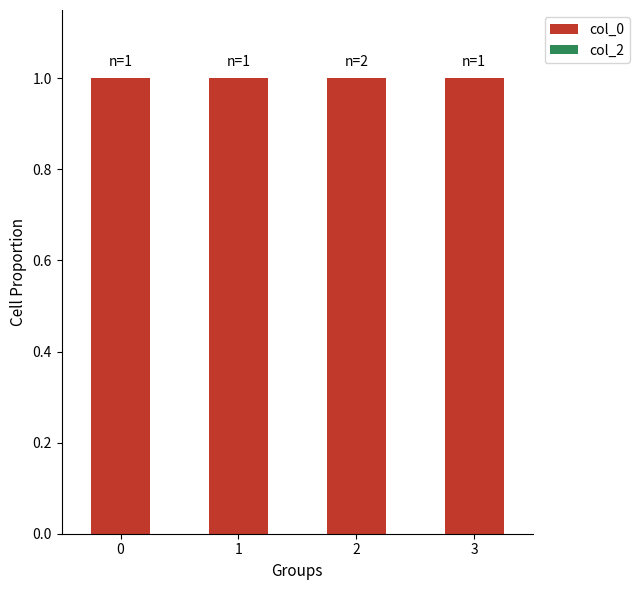

List the series in order of their peak value, highest first.

col_0, col_2